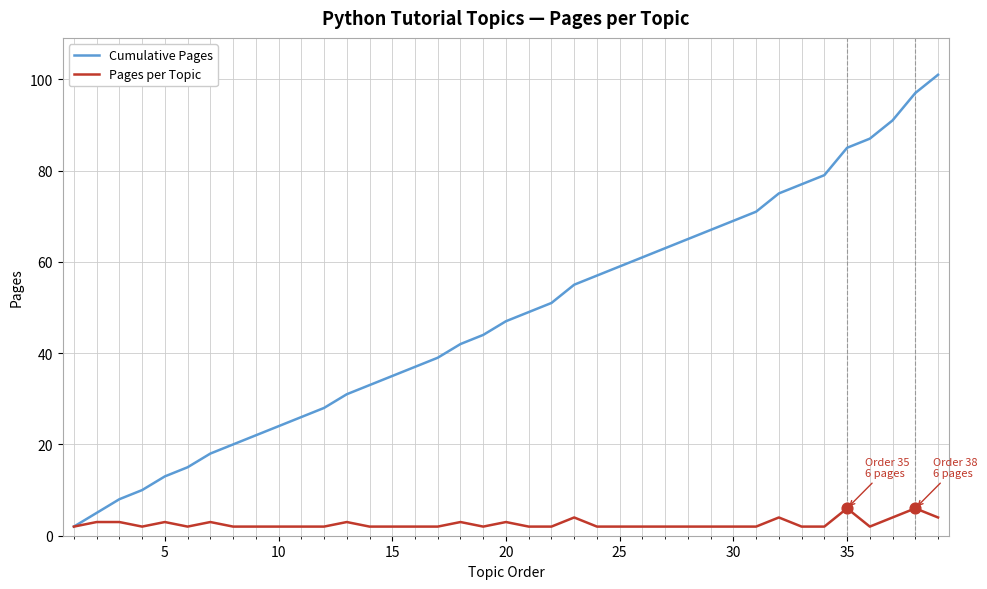

Which series has the largest range (max minus min)?

Cumulative Pages